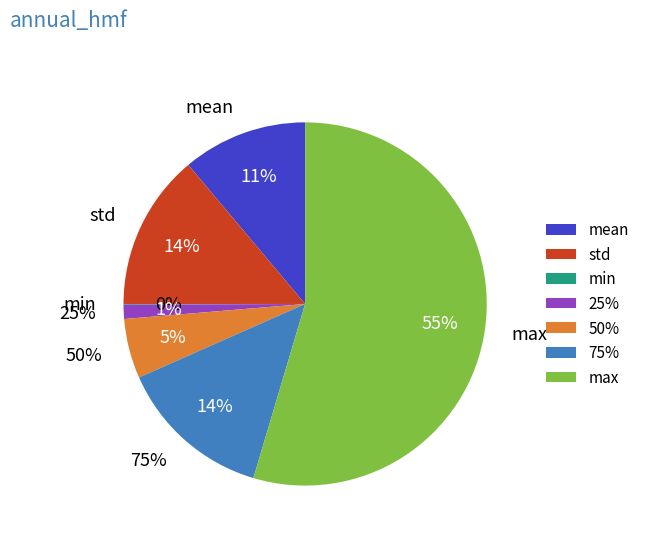

Count the number of slices in the pie.

7